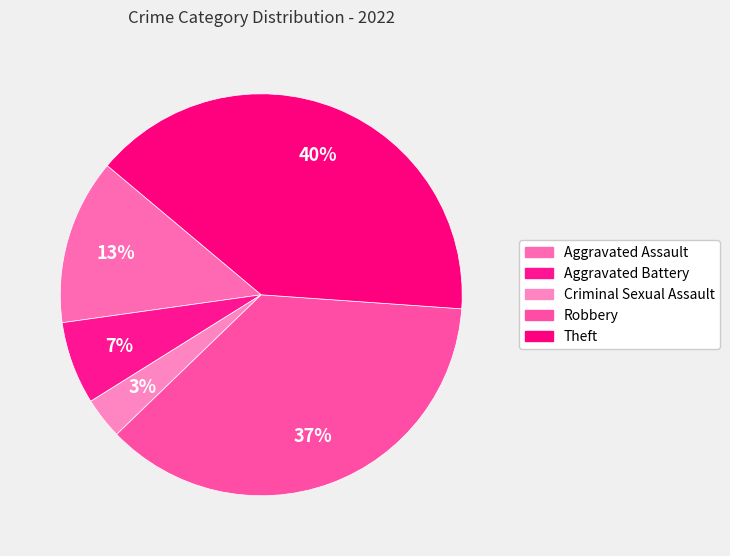

Which category has the smallest portion of the pie?

Criminal Sexual Assault